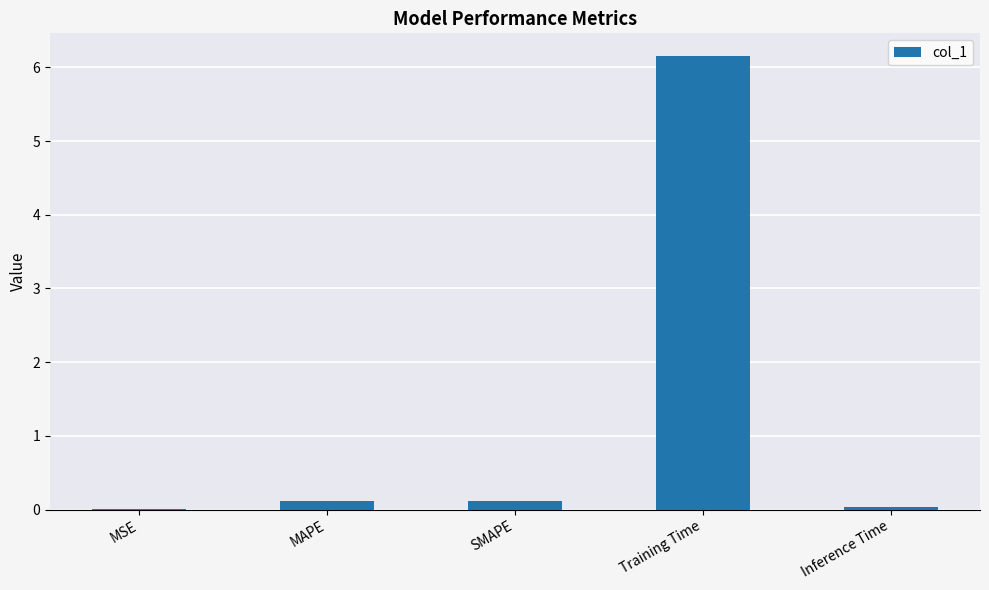

What is the greatest value displayed?

6.2